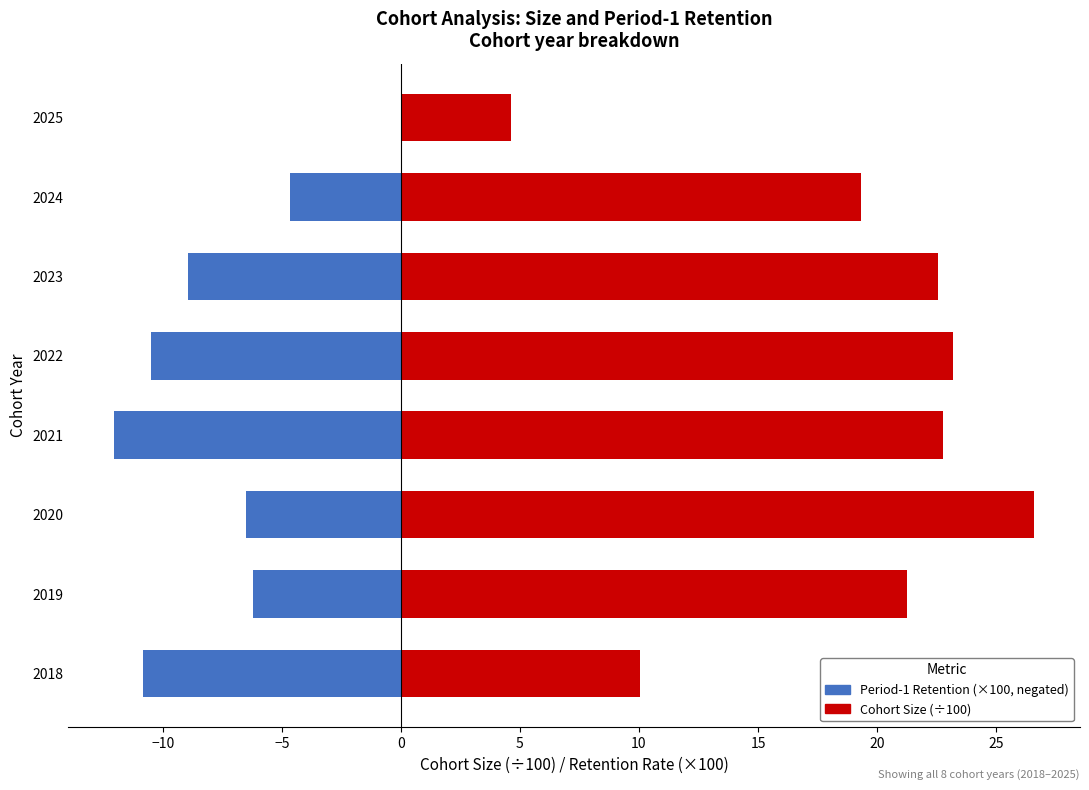

What is the difference between the second highest and minimum values in the Period-1 Retention (×100, negated) series?

7.4